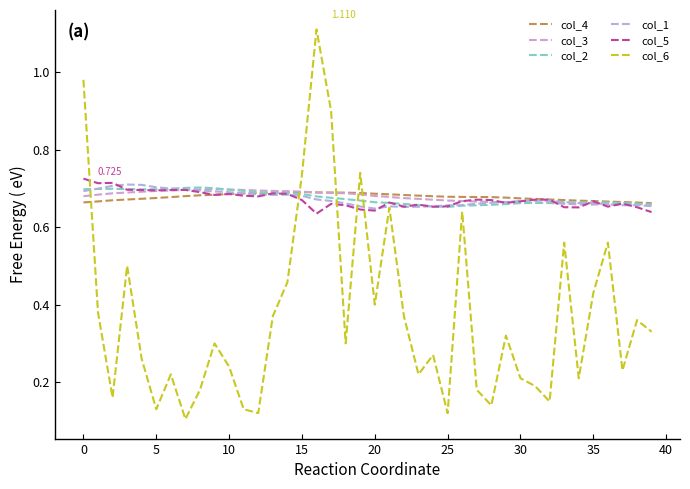

Does the chart display data point markers on the line(s)?

No